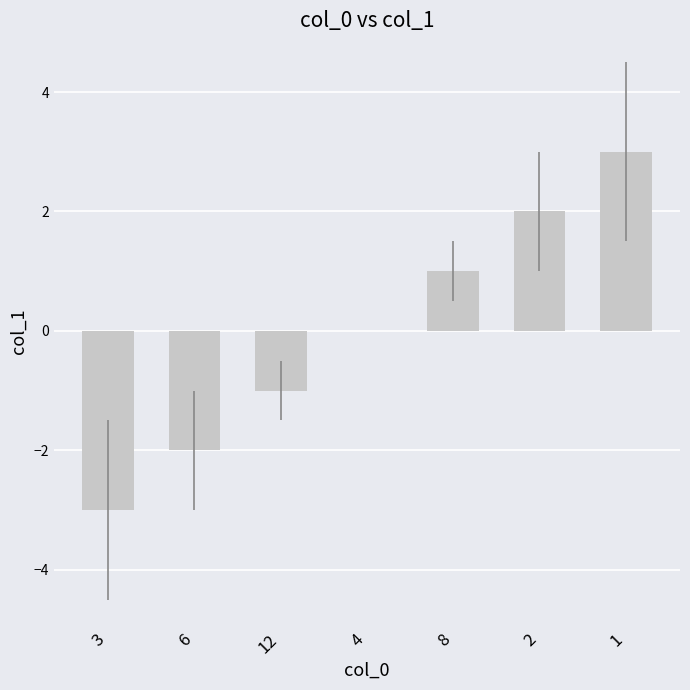

Where is the data nearest to the value 0?

4